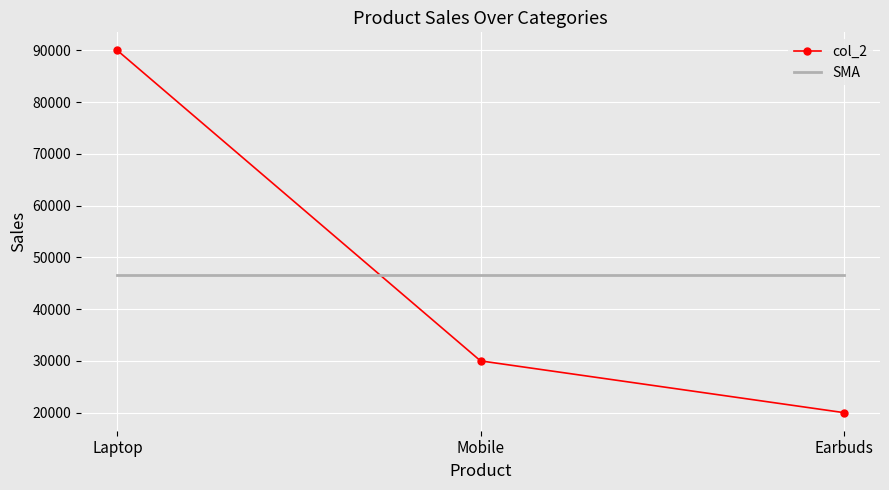

Which series changed the most between Laptop and Earbuds?

col_2